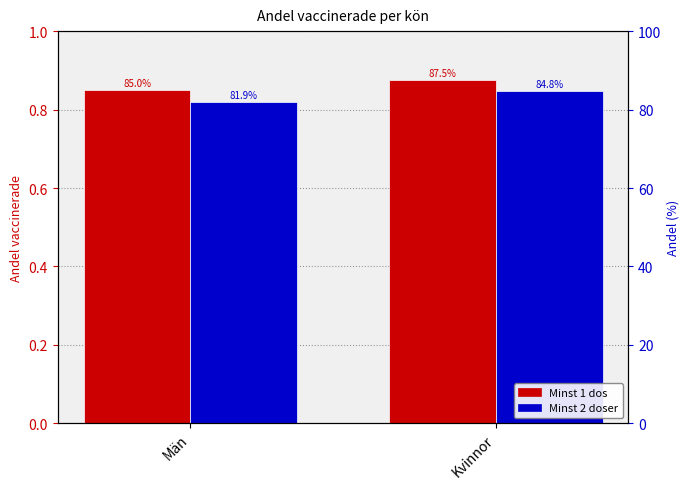

Reading right to left, list all the values displayed in this chart.

Minst 1 dos: 0.9	0.9
Minst 2 doser: 0.8	0.8